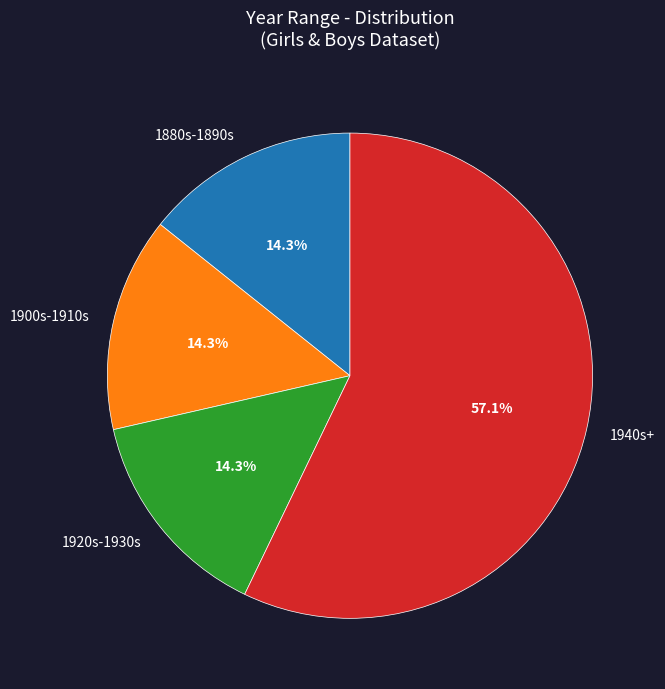

Is the sum of 1880s-1890s and 1940s+ greater than half?

Yes